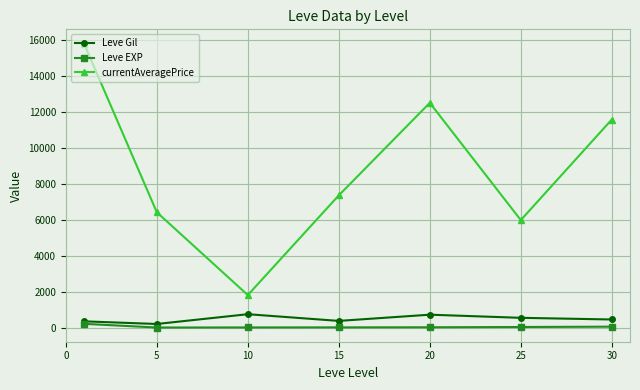

Which series has the largest range (max minus min)?

currentAveragePrice